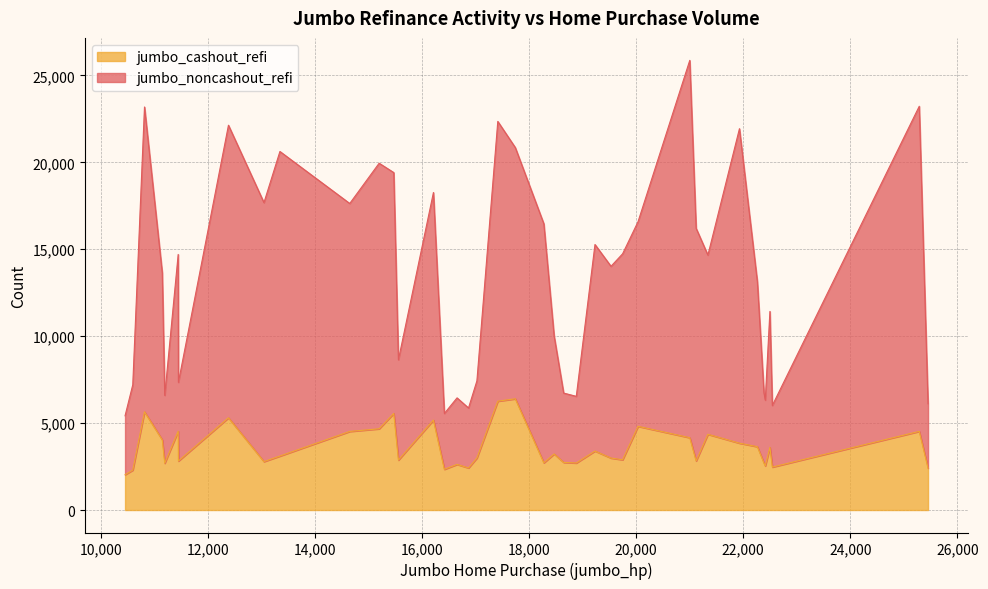

Does the chart display data point markers on the line(s)?

No